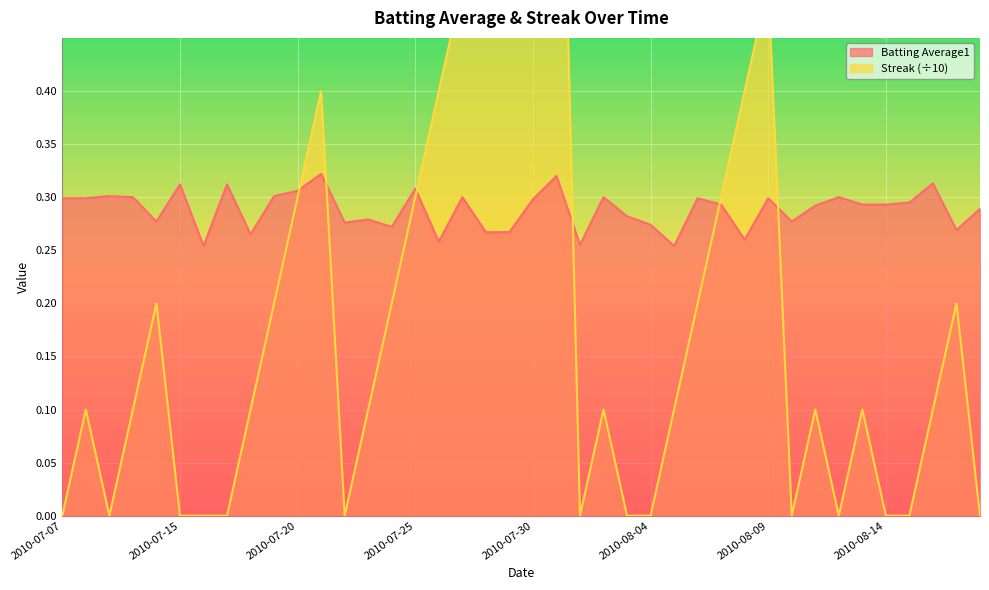

List the labels in order of Streak value, largest first.

2010-07-31, 2010-07-30, 2010-07-29, 2010-07-28, 2010-07-27, 2010-08-09, 2010-07-21, 2010-07-26, 2010-08-08, 2010-07-20, 2010-07-25, 2010-08-07, 2010-07-11, 2010-07-19, 2010-07-24, 2010-08-06, 2010-08-17, 2010-07-08, 2010-07-10, 2010-07-18, 2010-07-23, 2010-08-02, 2010-08-05, 2010-08-11, 2010-08-13, 2010-08-16, 2010-07-07, 2010-07-09, 2010-07-15, 2010-07-16, 2010-07-17, 2010-07-22, 2010-08-01, 2010-08-03, 2010-08-04, 2010-08-10, 2010-08-12, 2010-08-14, 2010-08-15, 2010-08-18